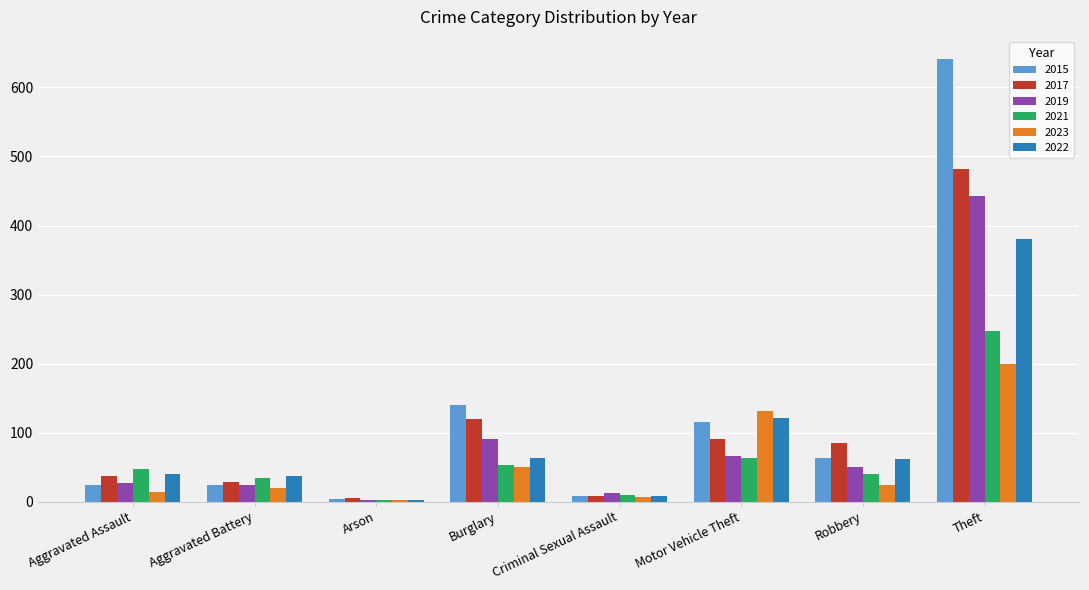

Between Aggravated Battery and Robbery, which series saw the biggest shift?

2017